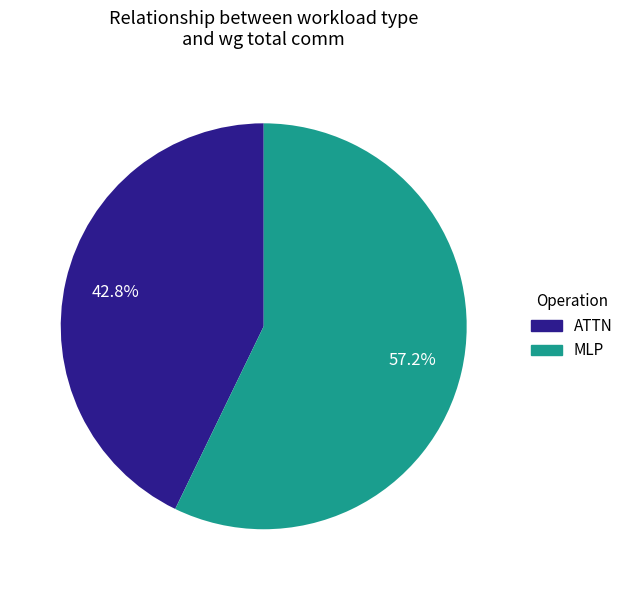

To the nearest percent, what is the difference between the largest and smallest slice percentages?

14%